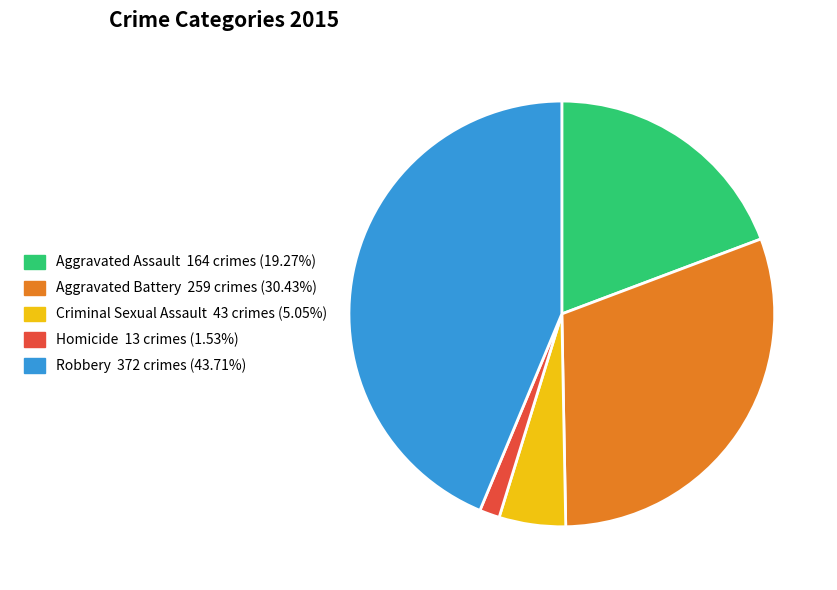

Which category has the smallest portion of the pie?

Homicide